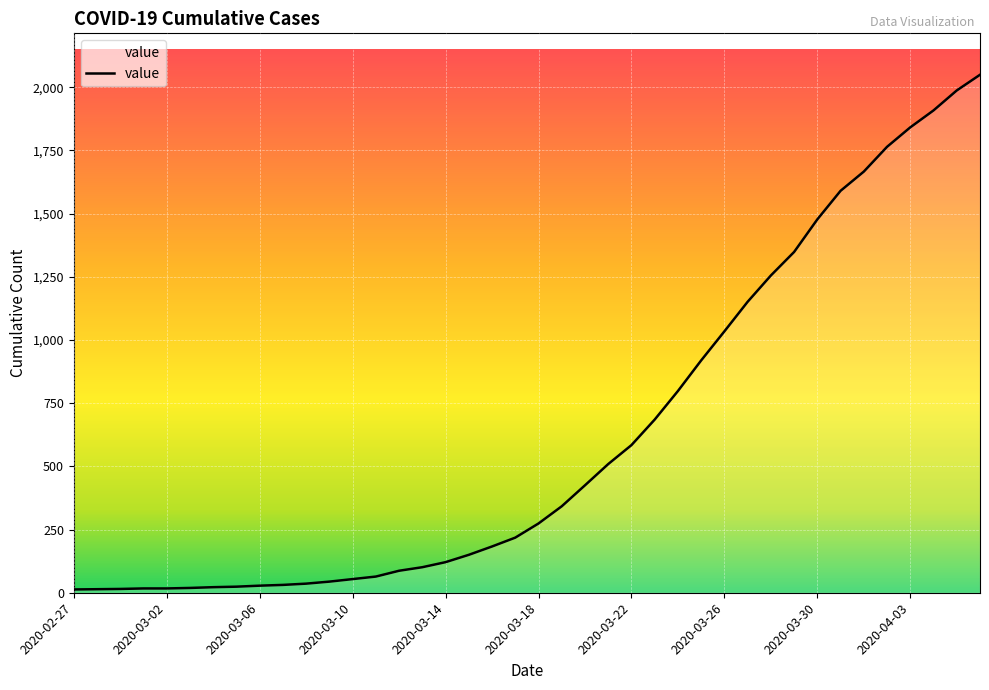

What is the difference between the maximum and minimum values?

2036